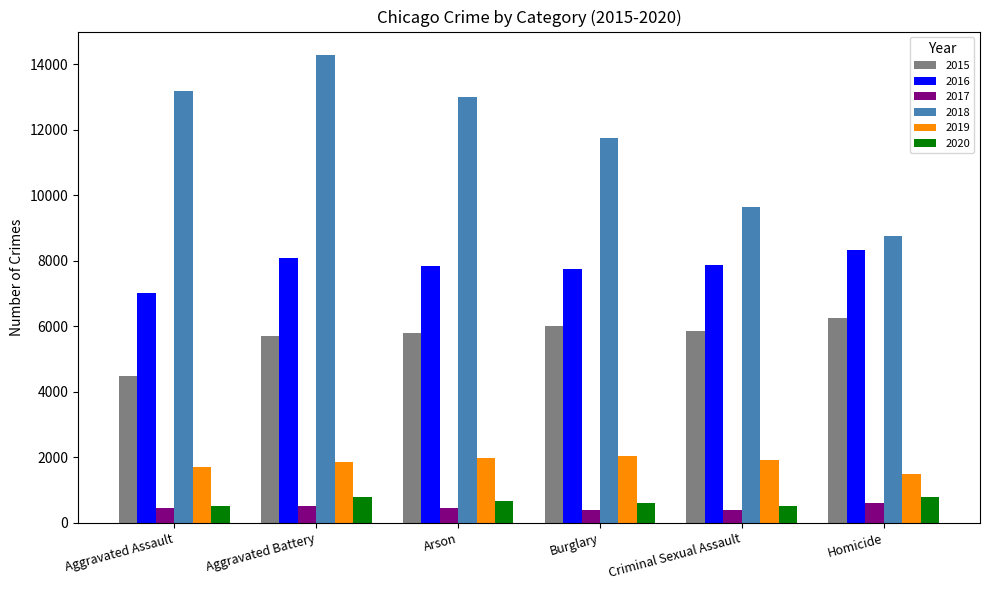

What is the label of the 1st bar from the left?

Aggravated Assault